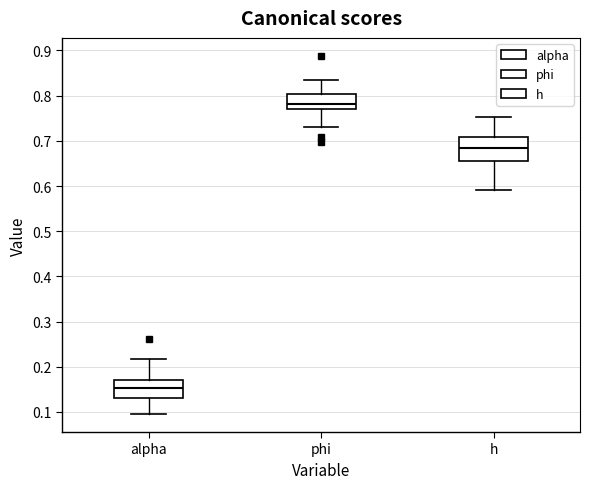

Reading left to right, read every box against the y-axis: the position of its median line, the range the box covers, and the ends of its whiskers. The values are not printed on the chart, so give them approximately, as read against the axis.

alpha: median 0.15, box 0.13 to 0.17, whiskers 0.10 to 0.22
phi: median 0.78, box 0.77 to 0.80, whiskers 0.73 to 0.83
h: median 0.68, box 0.66 to 0.71, whiskers 0.59 to 0.75